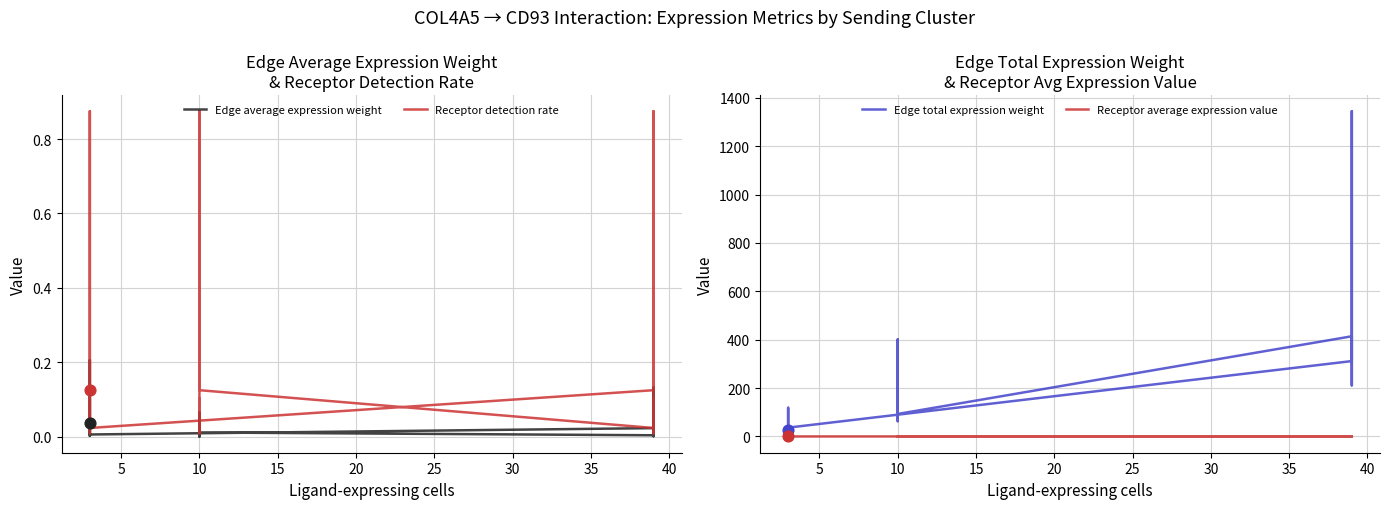

What are all the series names shown in the legend?

Edge average expression weight, Receptor detection rate, Edge total expression weight, Receptor average expression value